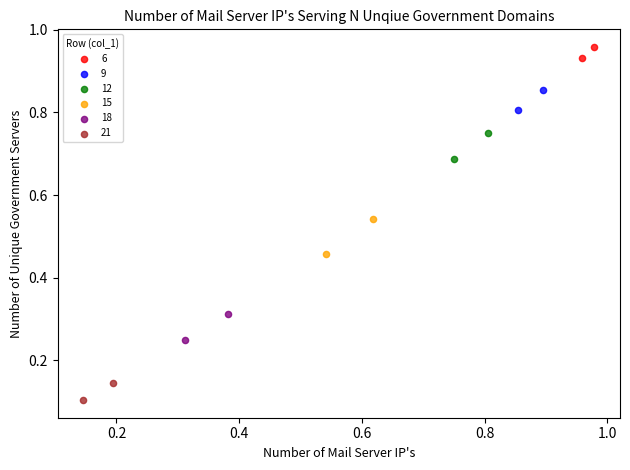

What are all the series names shown in the legend?

6, 9, 12, 15, 18, 21